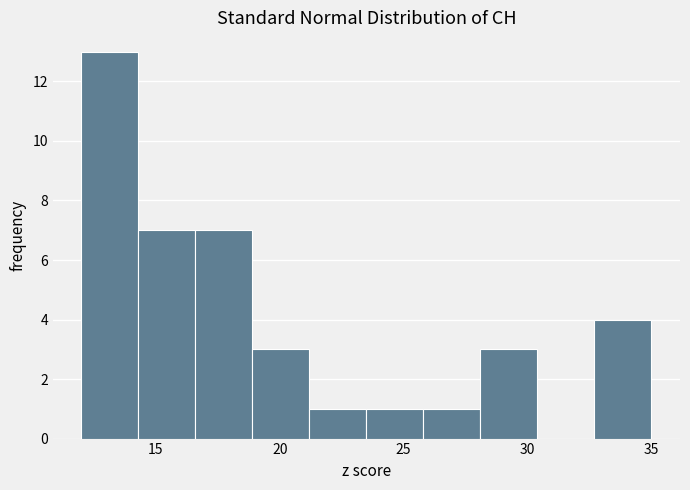

Over which range of the x-axis is the bar tallest?

12.0 to 14.3